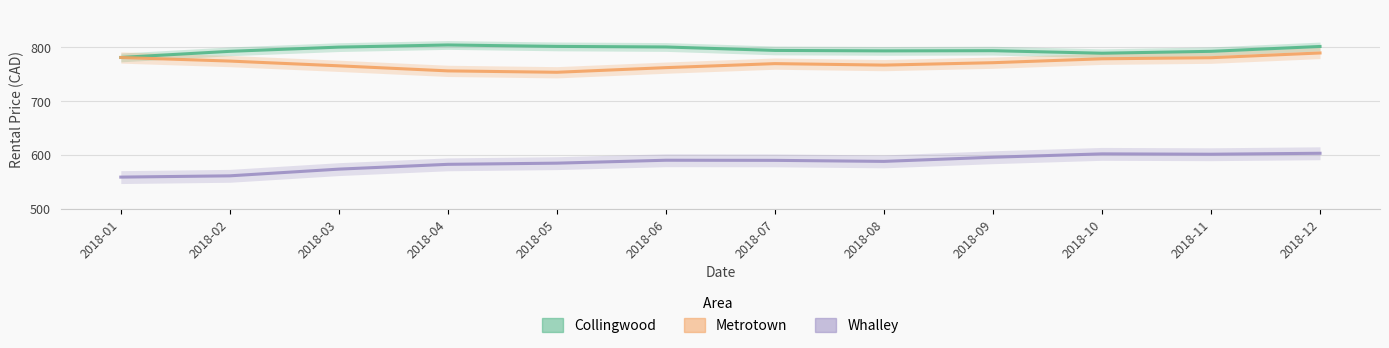

True or false: Whalley and Collingwood intersect in this chart.

False